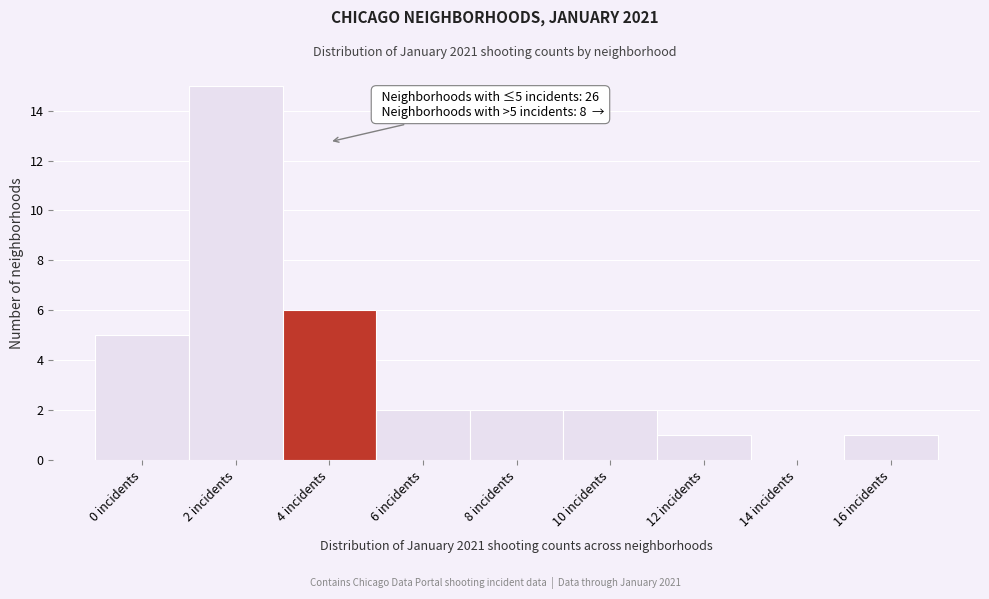

Reading left to right, transcribe all the data shown in this chart.

0 incidents=5	2 incidents=15	4 incidents=6	6 incidents=2	8 incidents=2	10 incidents=2	12 incidents=1	14 incidents=0	16 incidents=1